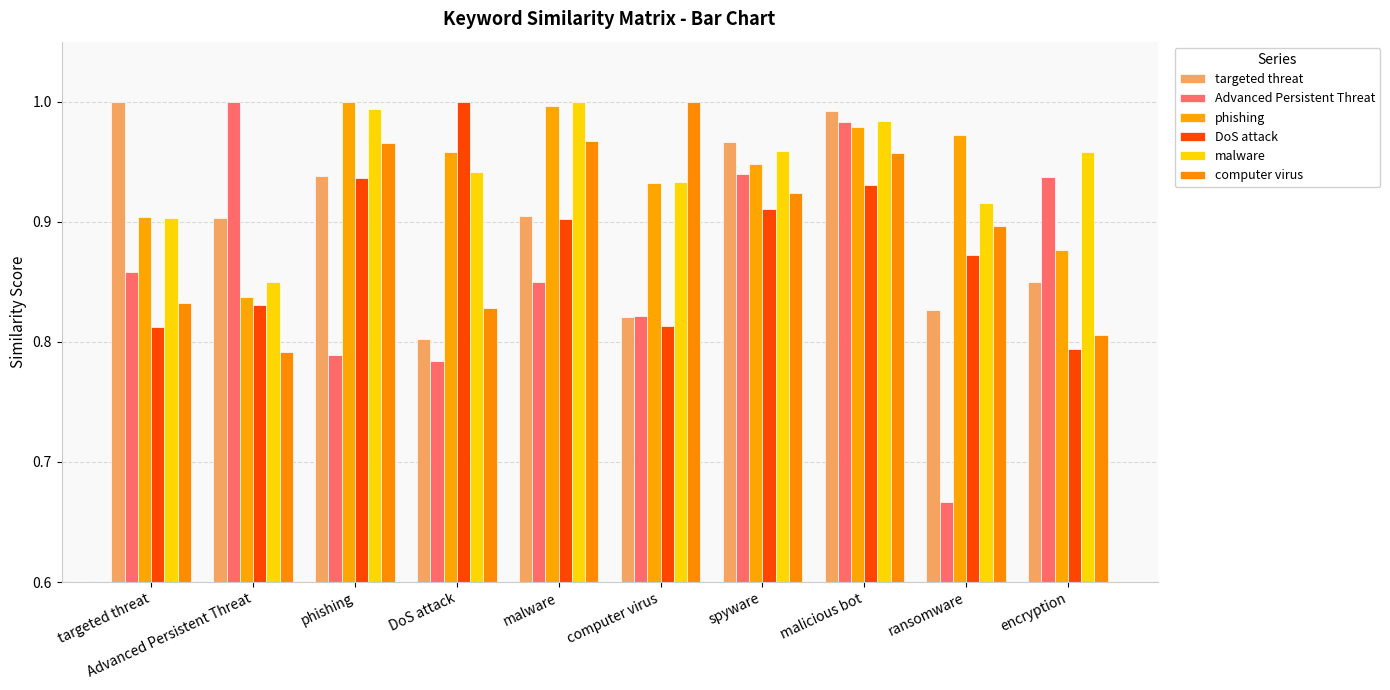

What is the label of the 2nd bar from the left?

Advanced Persistent Threat